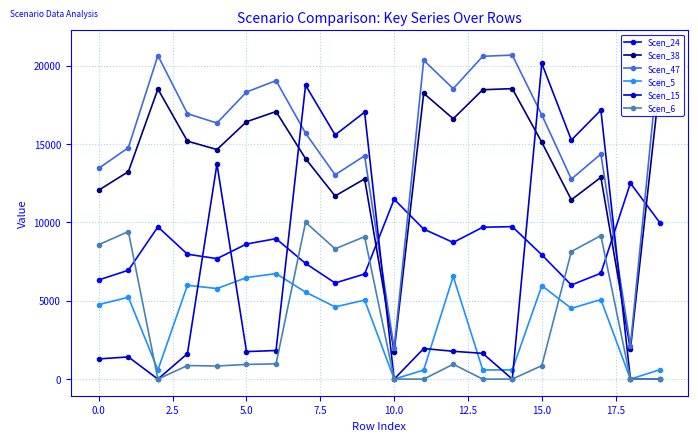

Does the chart have visible grid lines?

Yes